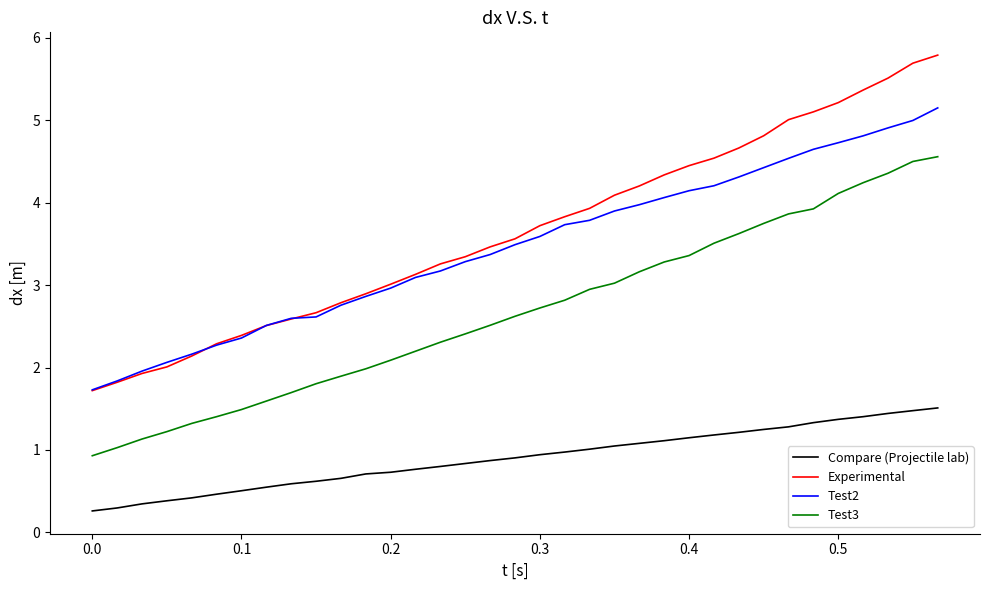

Does the chart have visible grid lines?

No